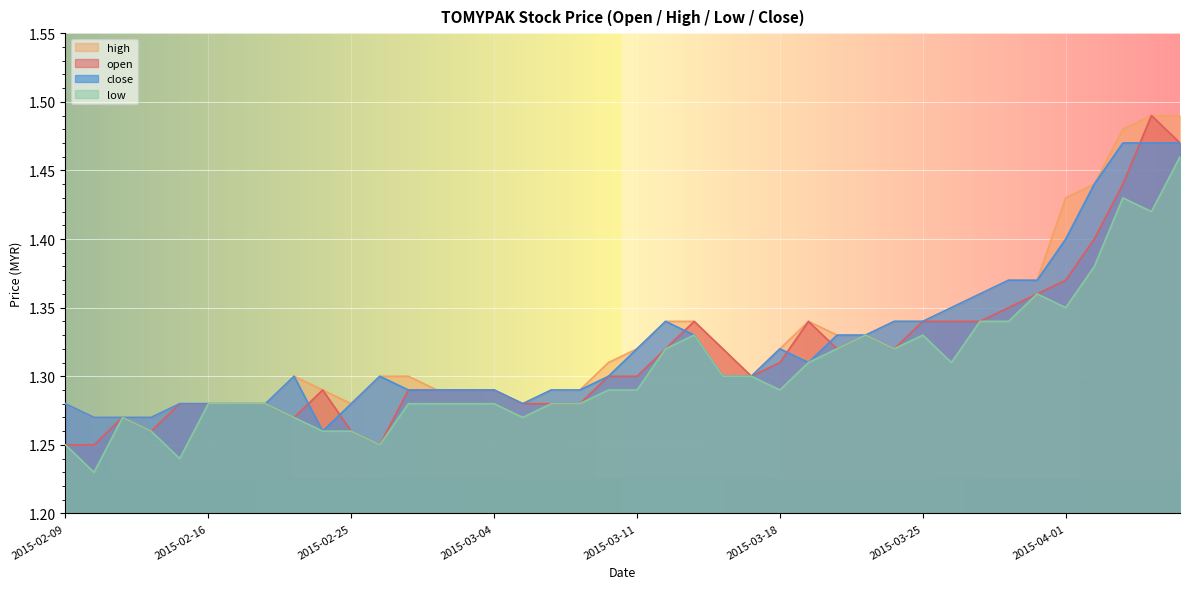

What is the highest value of the high series?

1.5